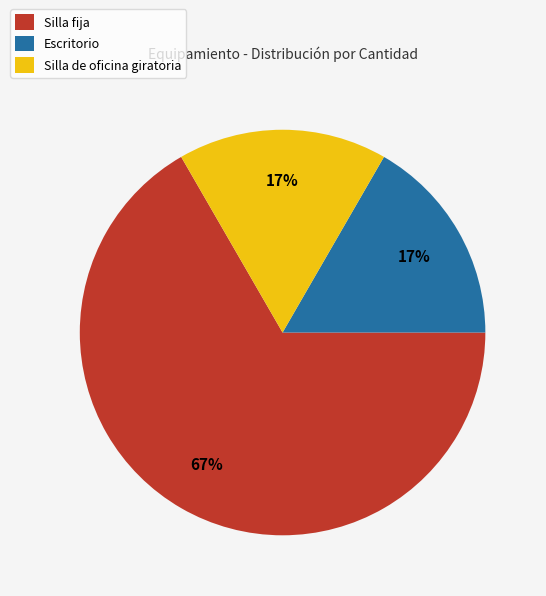

Is there any slice that represents more than half of the pie?

Yes